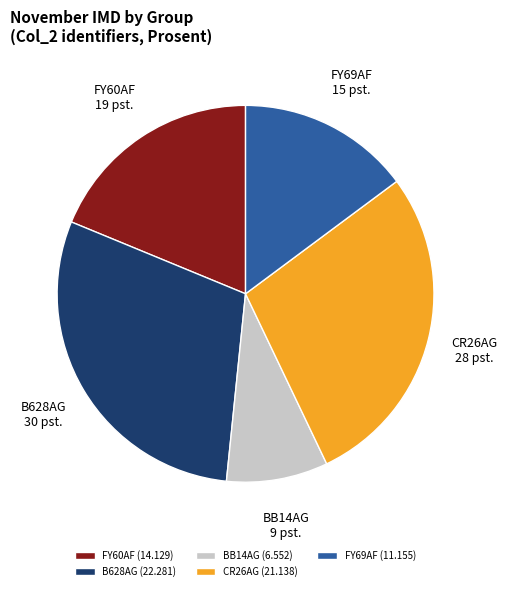

The CR26AG slice represents 28% of the pie. True or false?

True